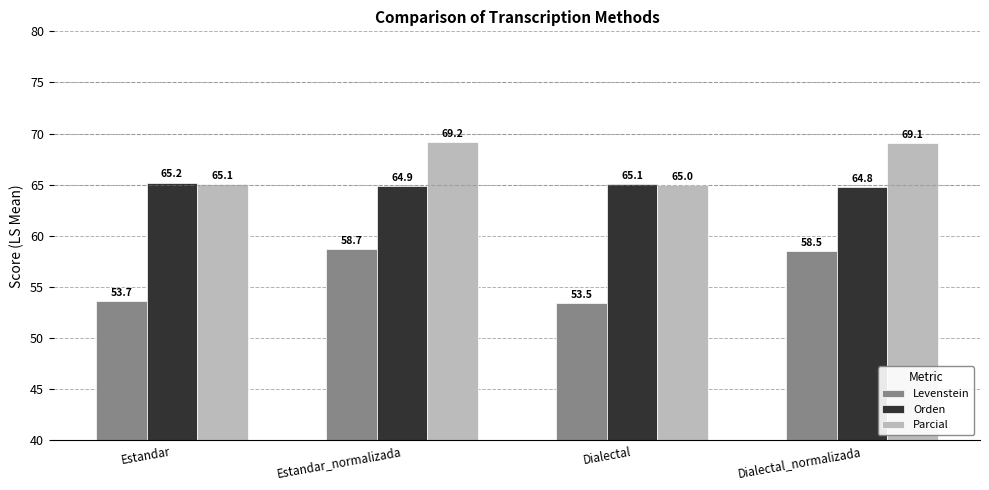

Rank the series by their maximum value, from highest to lowest.

Parcial, Orden, Levenstein